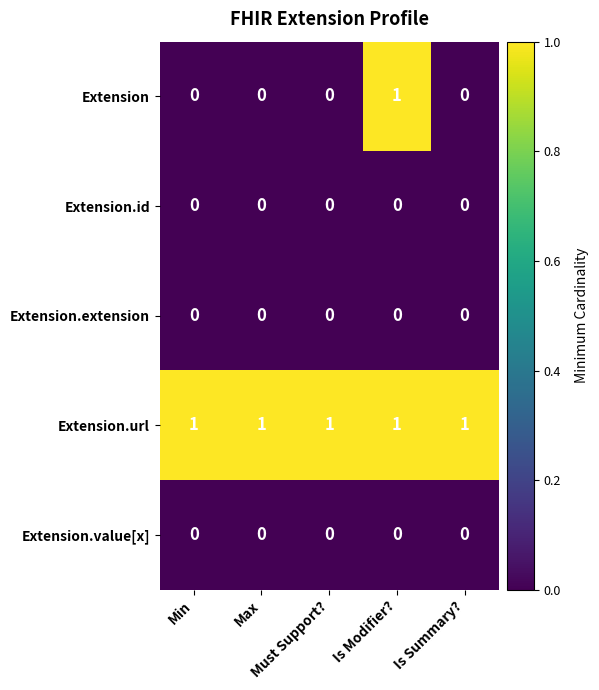

How many Extension values are between 0 and 1?

5